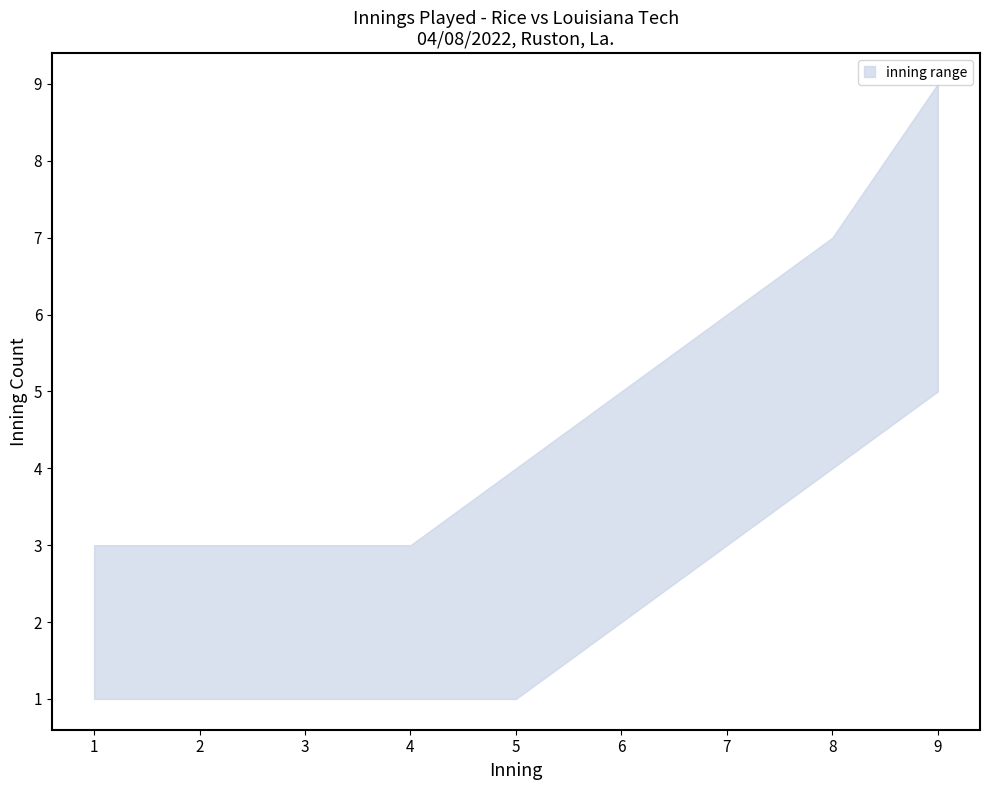

What is the greatest value displayed?

9